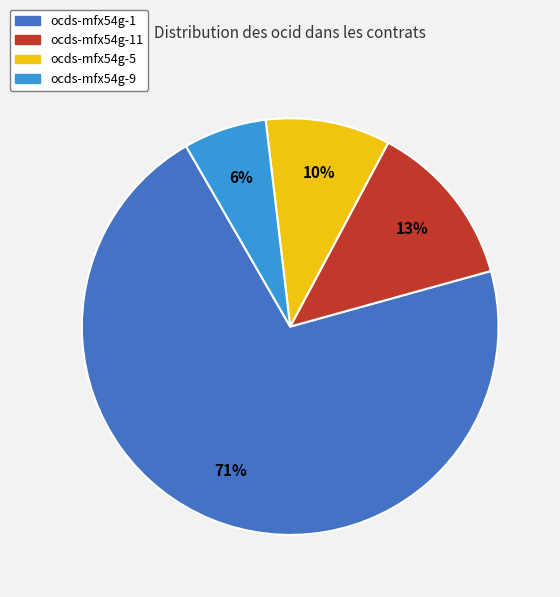

To the nearest percent, what is the average slice percentage?

25%